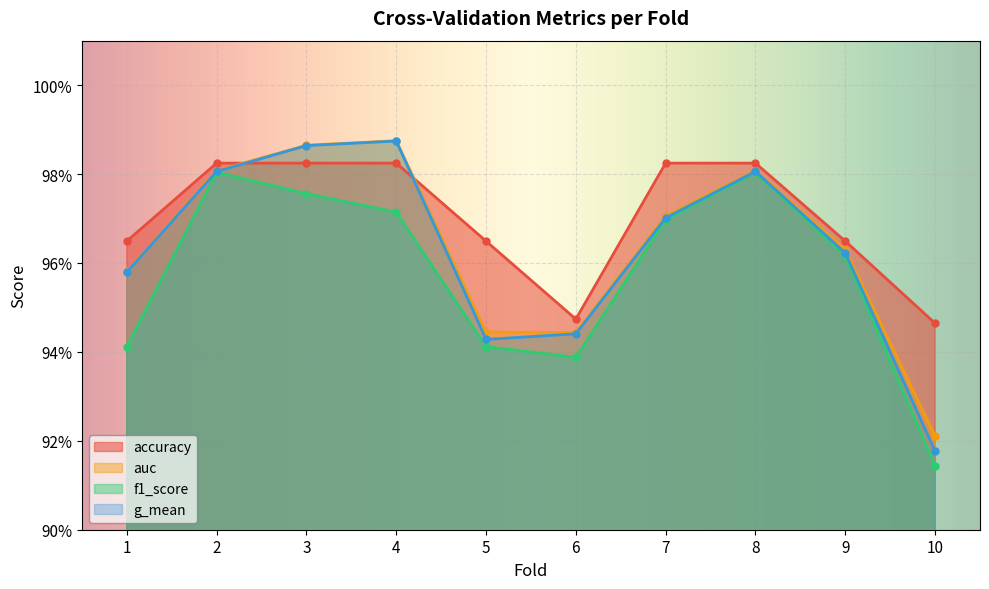

True or false: f1_score and auc cross at least once.

False